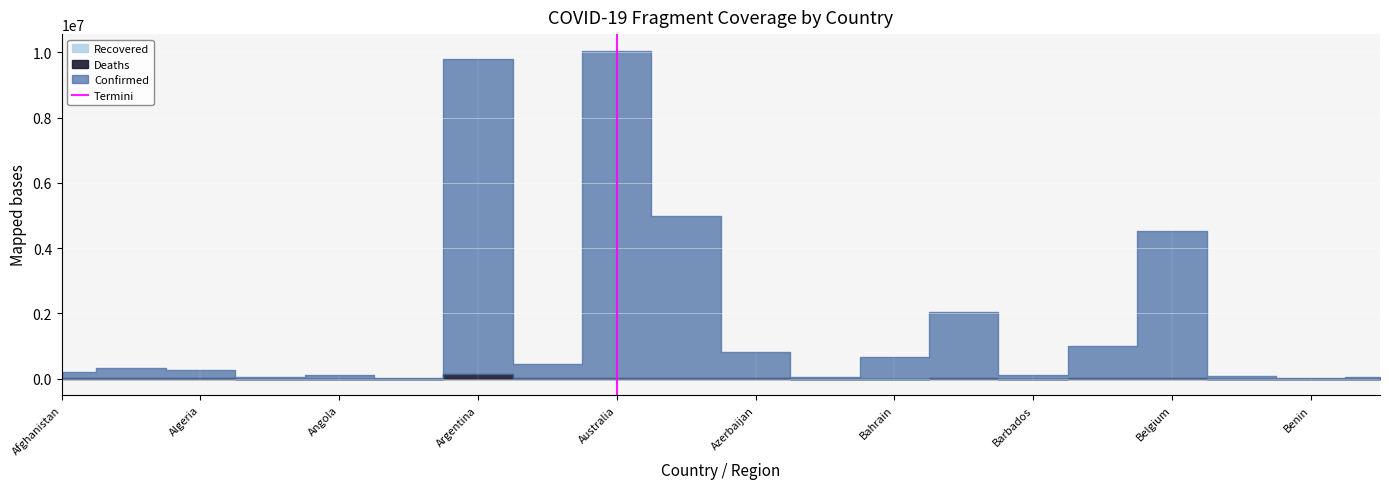

At which category does the chart reach its minimum across all series?

Australia